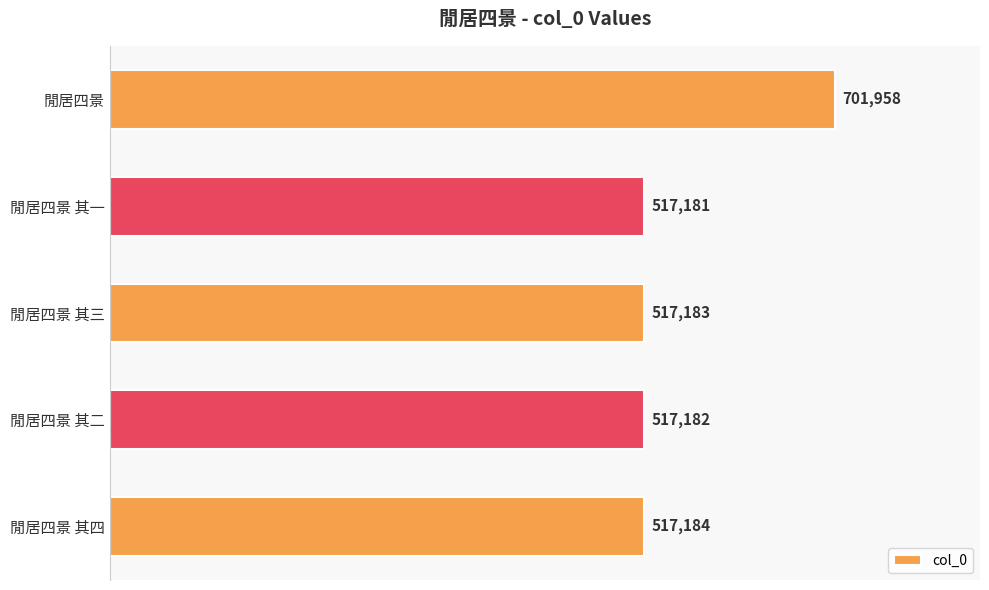

List the labels in order of value, largest first.

閒居四景, 閒居四景 其四, 閒居四景 其三, 閒居四景 其二, 閒居四景 其一